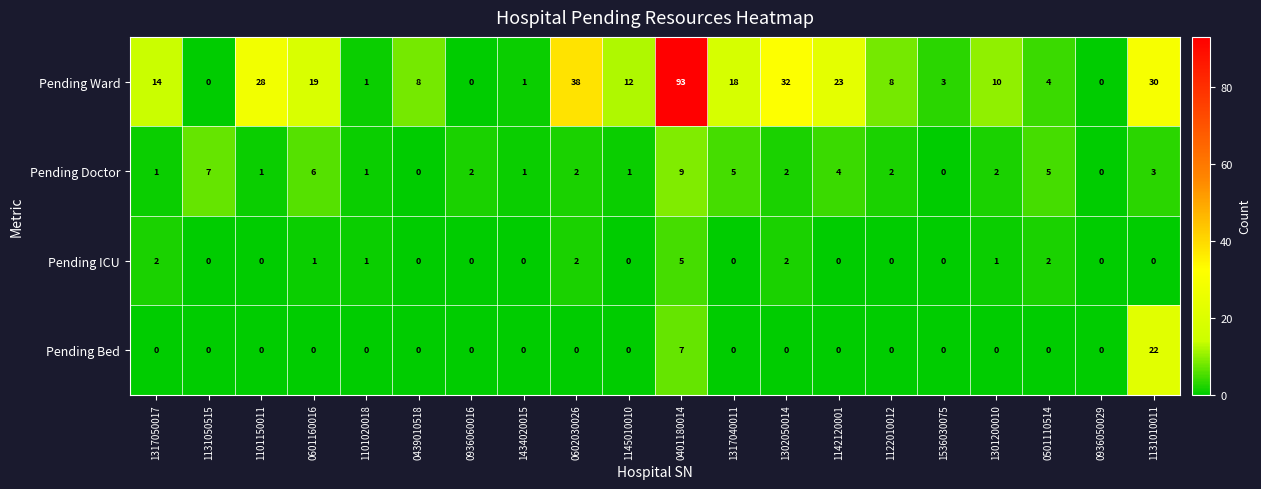

What is the total value across all series at 0439010518?

8